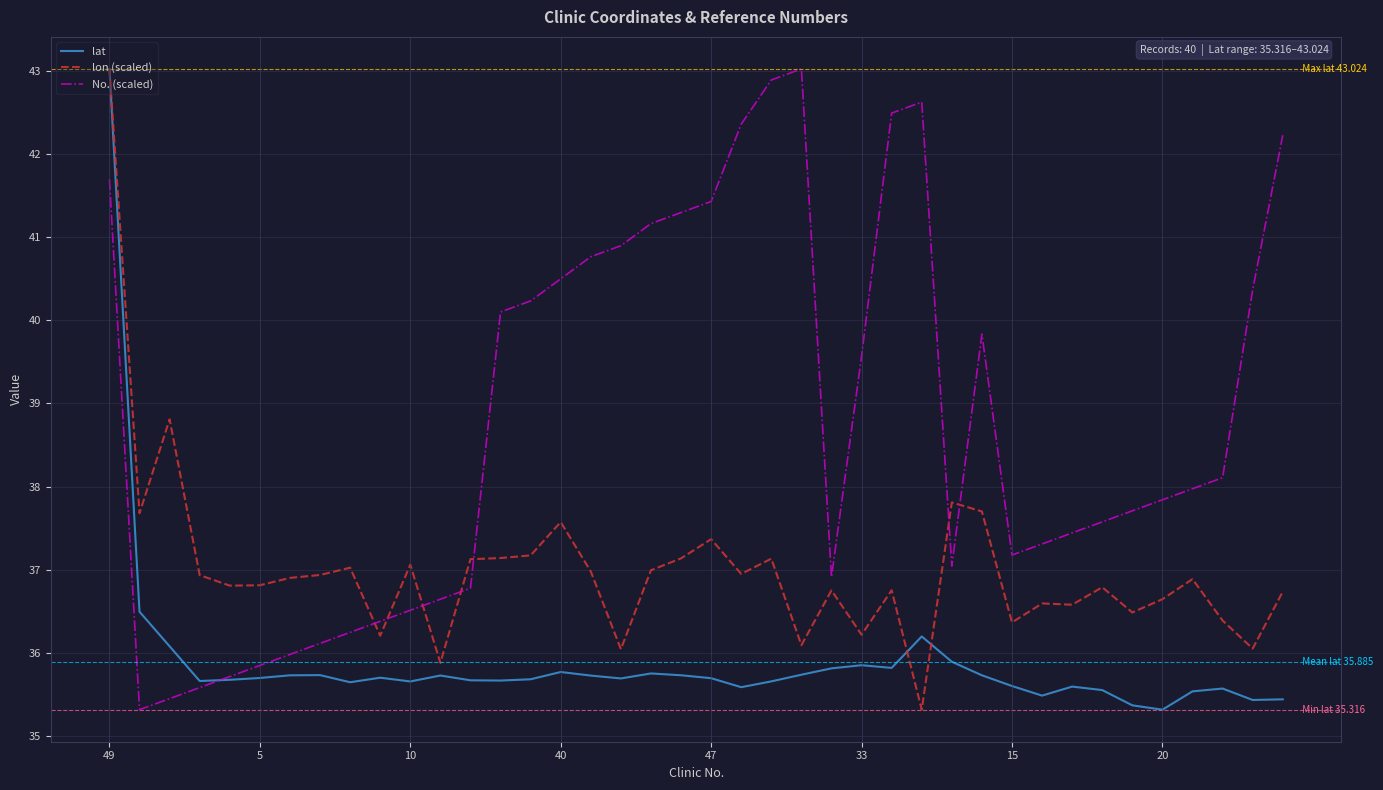

After their last crossing, which series has the higher values: No. (scaled) or lon (scaled)?

No. (scaled)